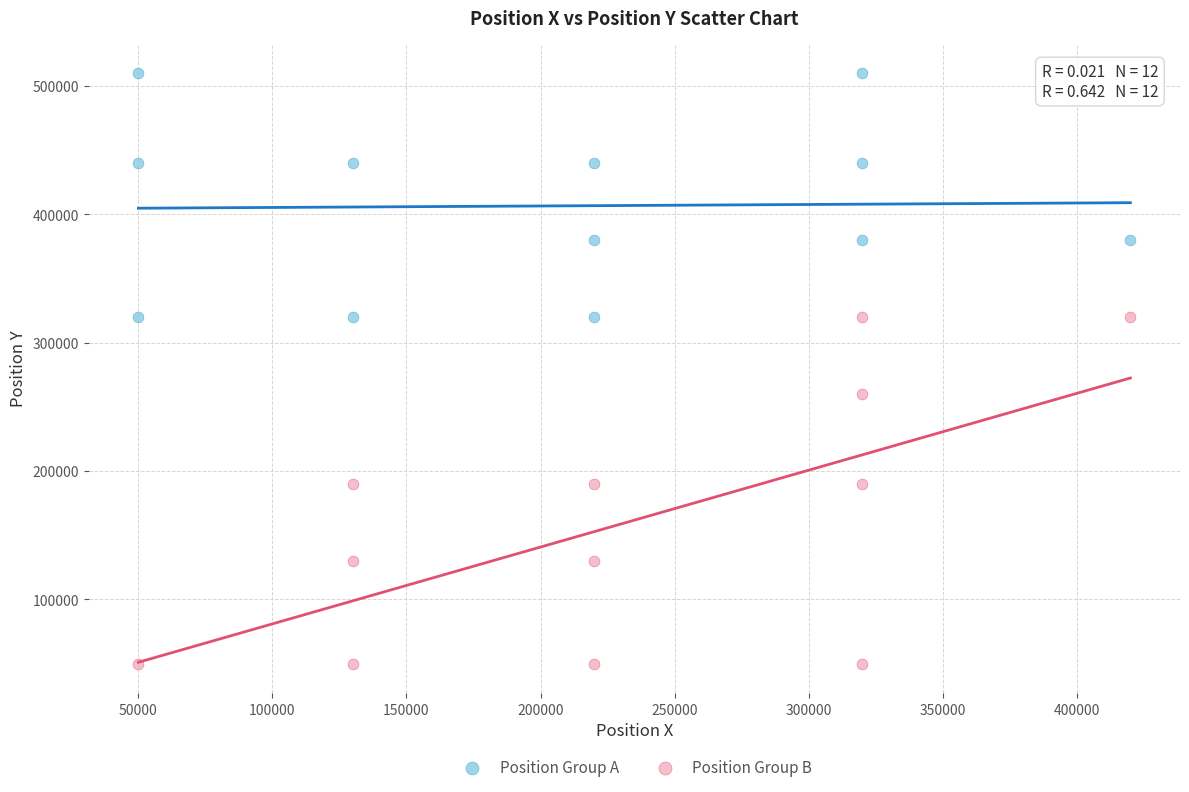

Which series has the largest Y range (max minus min)?

Position Group B